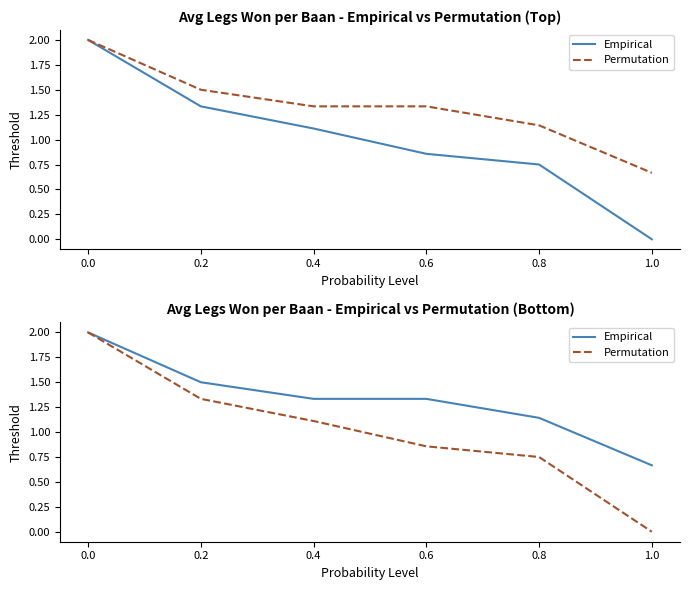

Between 0.2 and 0.4, which series saw the biggest shift?

Permutation